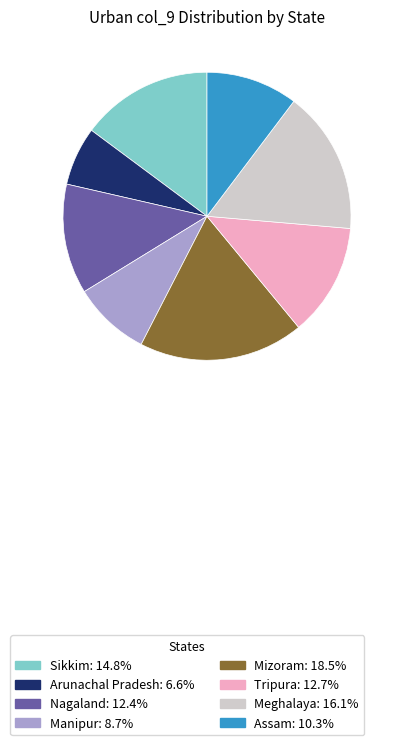

Is the sum of Nagaland: 12.4% and Manipur: 8.7% greater than half?

No